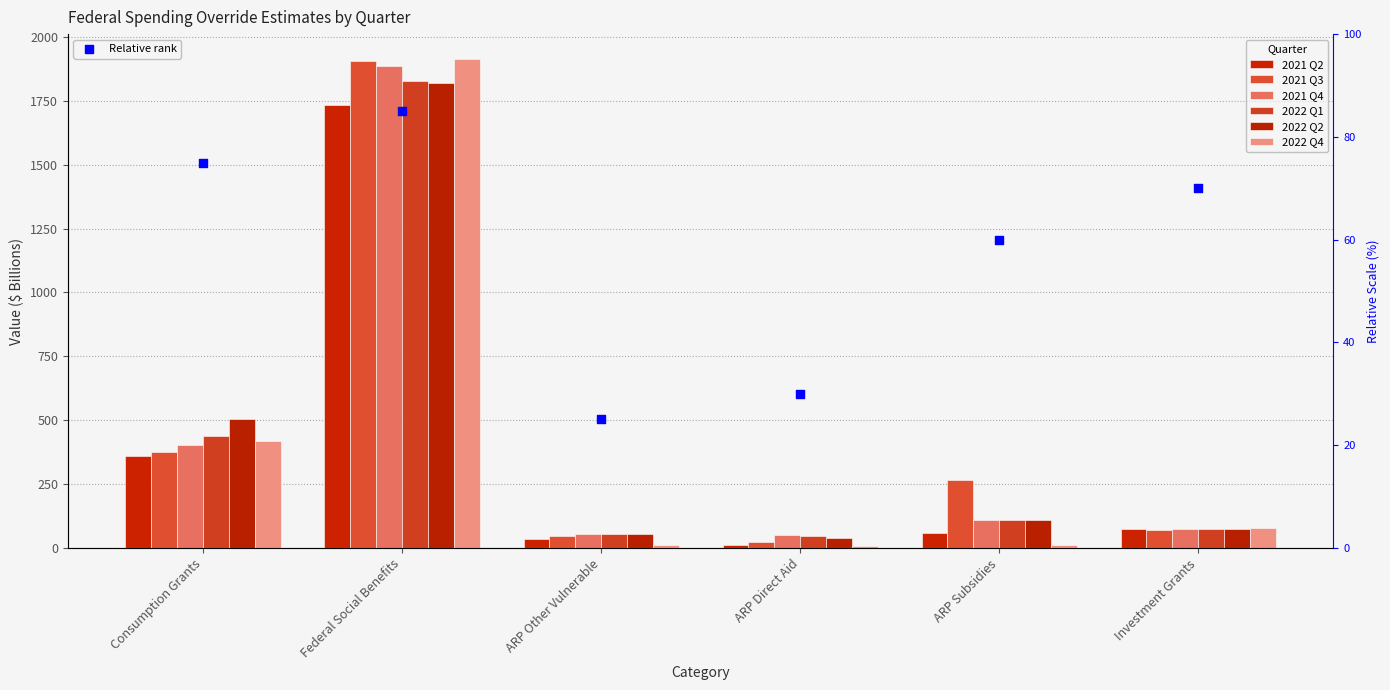

Which series reaches the maximum Y coordinate?

2022 Q4